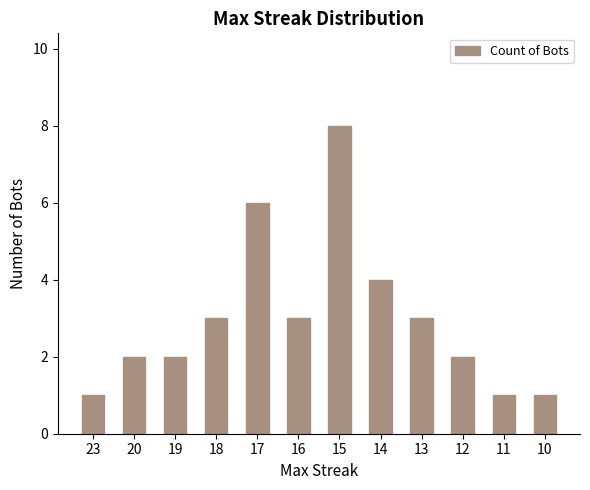

What is the value of the 10th bar from the left?

2